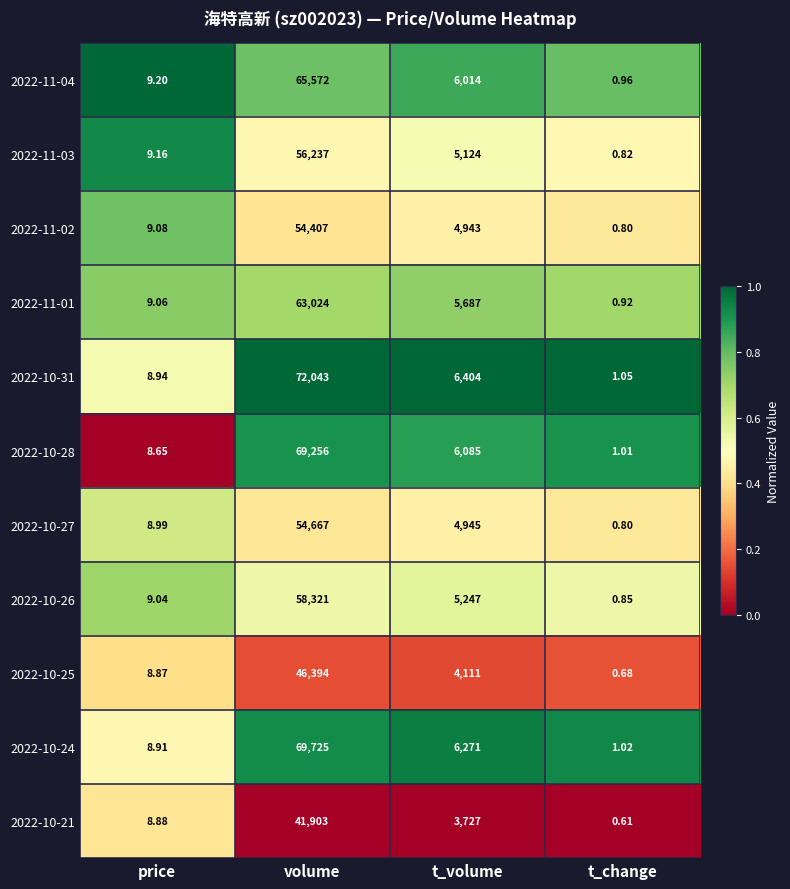

Where is 2022-11-04 nearest to the value 32786?

t_volume